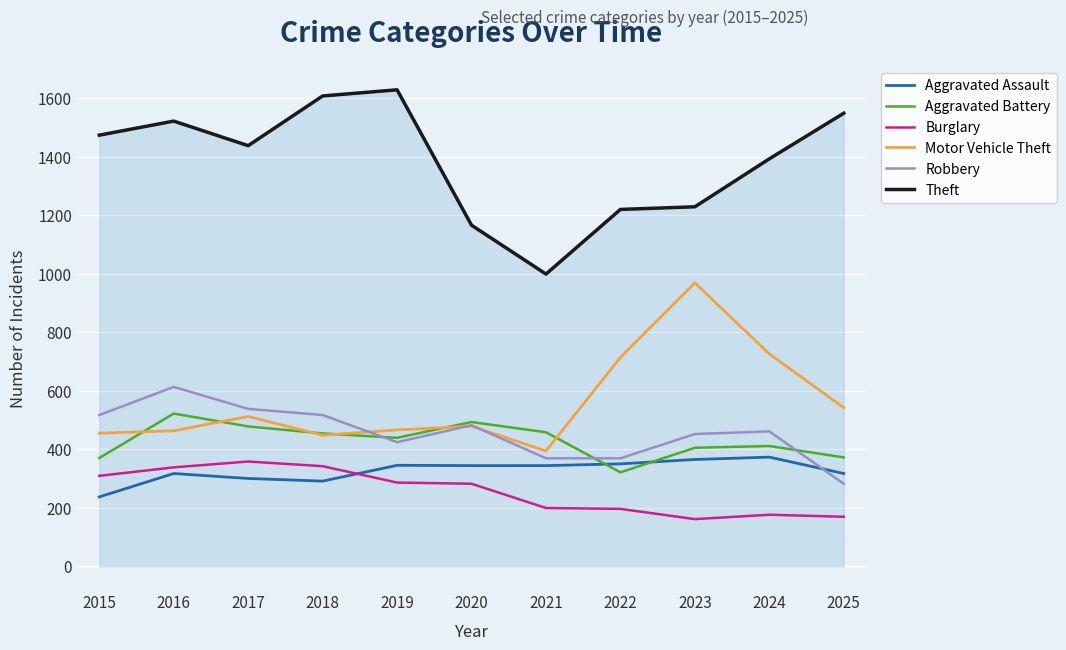

The Theft series shows 2405 at 2025. True or false?

False